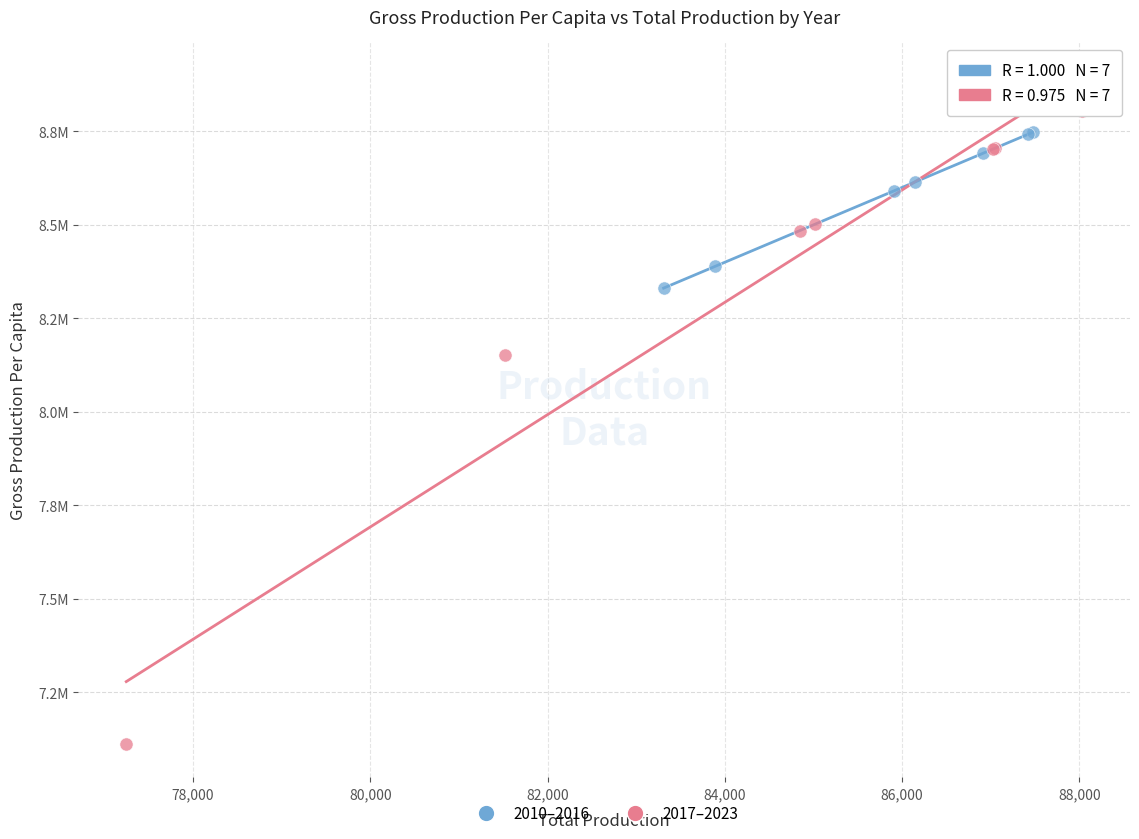

What are all the series names shown in the legend?

2010–2016, 2017–2023